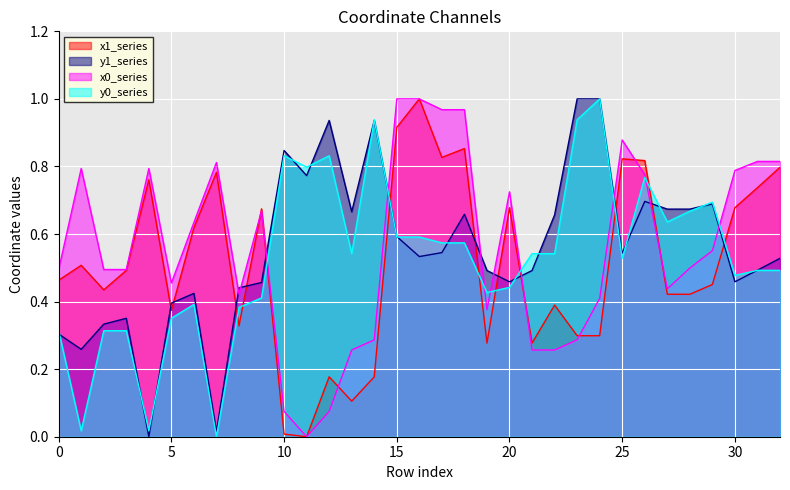

Which series changed the most between 15 and 31?

x0